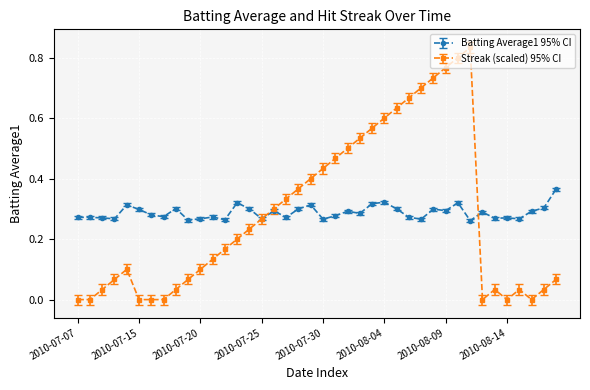

Rank the series by their maximum value, from highest to lowest.

Streak (scaled) 95% CI, Batting Average1 95% CI